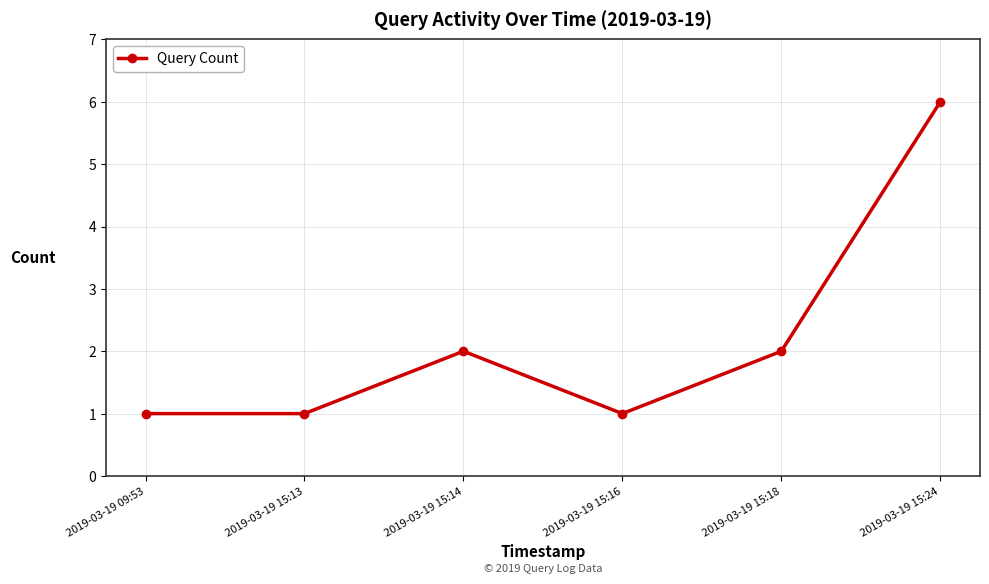

What is the difference between the values at 2019-03-19 15:14 and 2019-03-19 15:24?

4